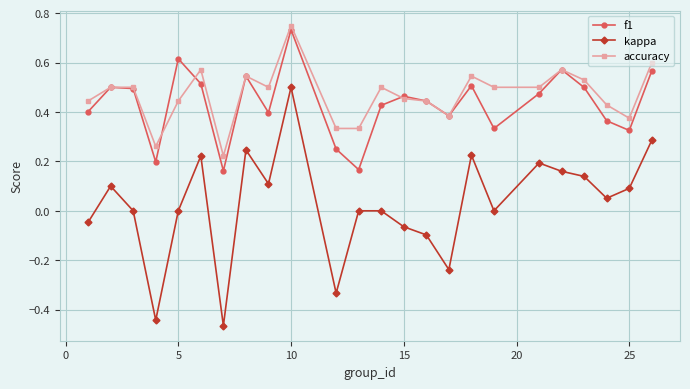

True or false: accuracy and kappa intersect in this chart.

False